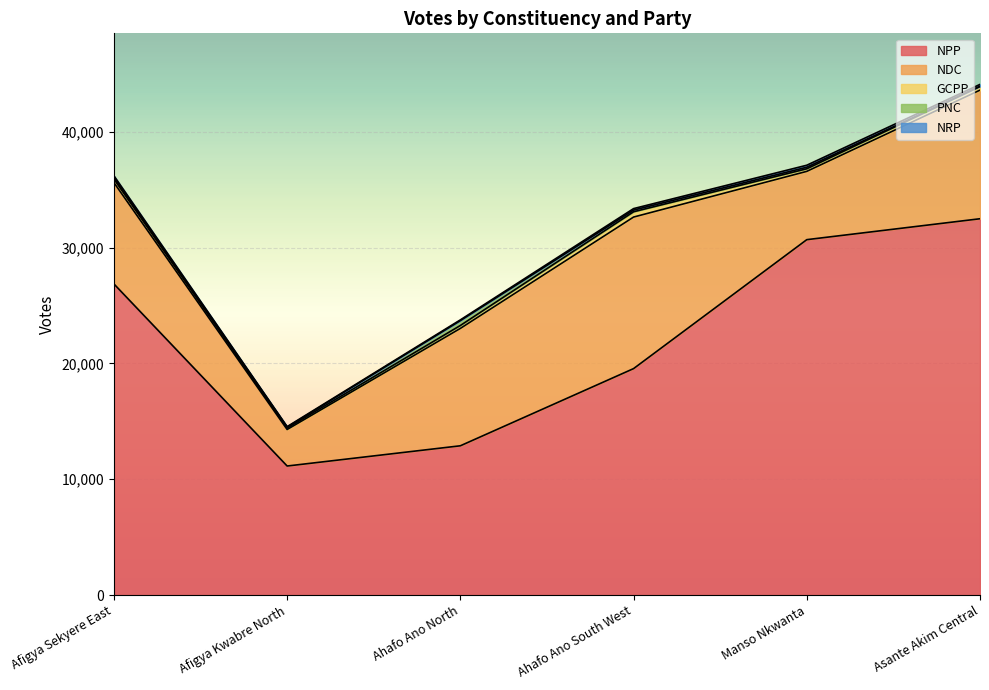

How many values in the NPP series exceed 26857?

2